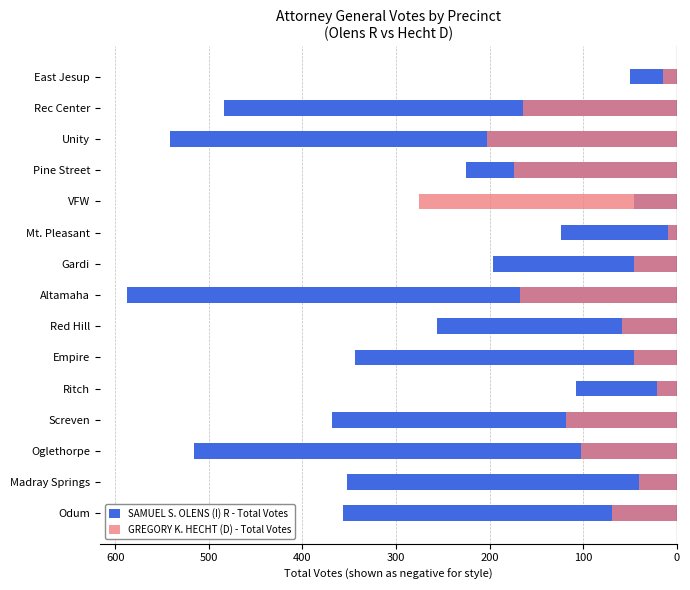

What is the total value across all series at Unity?

-744